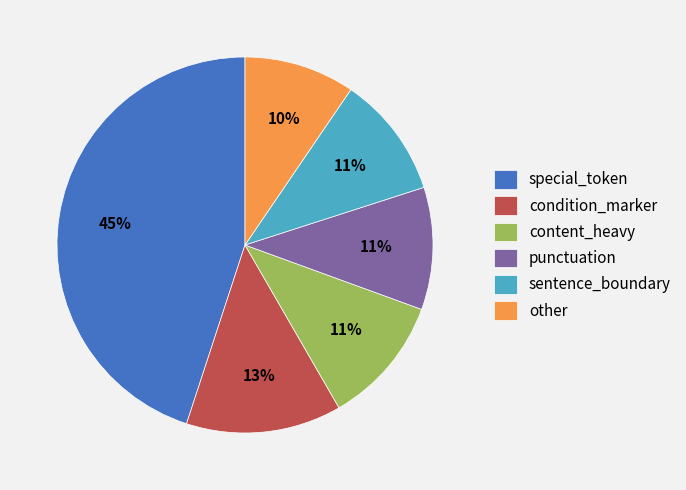

What percentage is the special_token slice, to the nearest percent?

45%